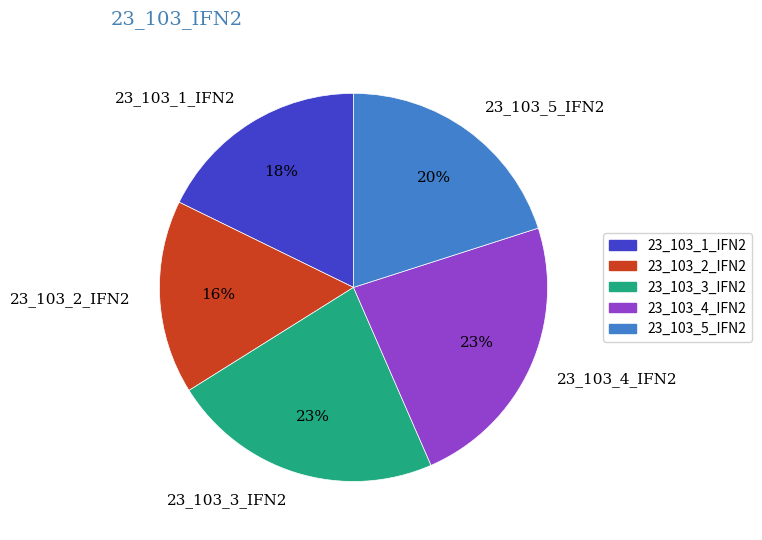

Count the number of slices in the pie.

5